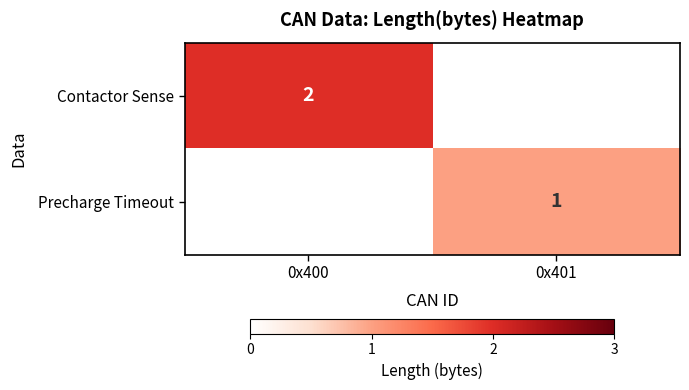

True or false: Precharge Timeout has a value of 1 at 0x401.

True